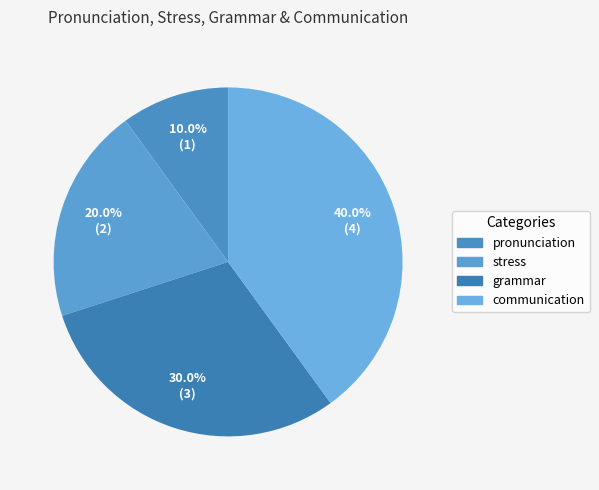

True or false: grammar accounts for 30% of the total.

True